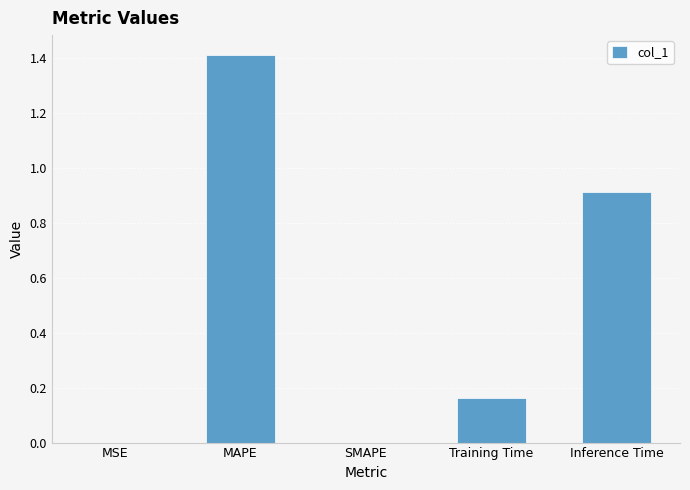

Which label corresponds to the largest value in the chart?

MAPE